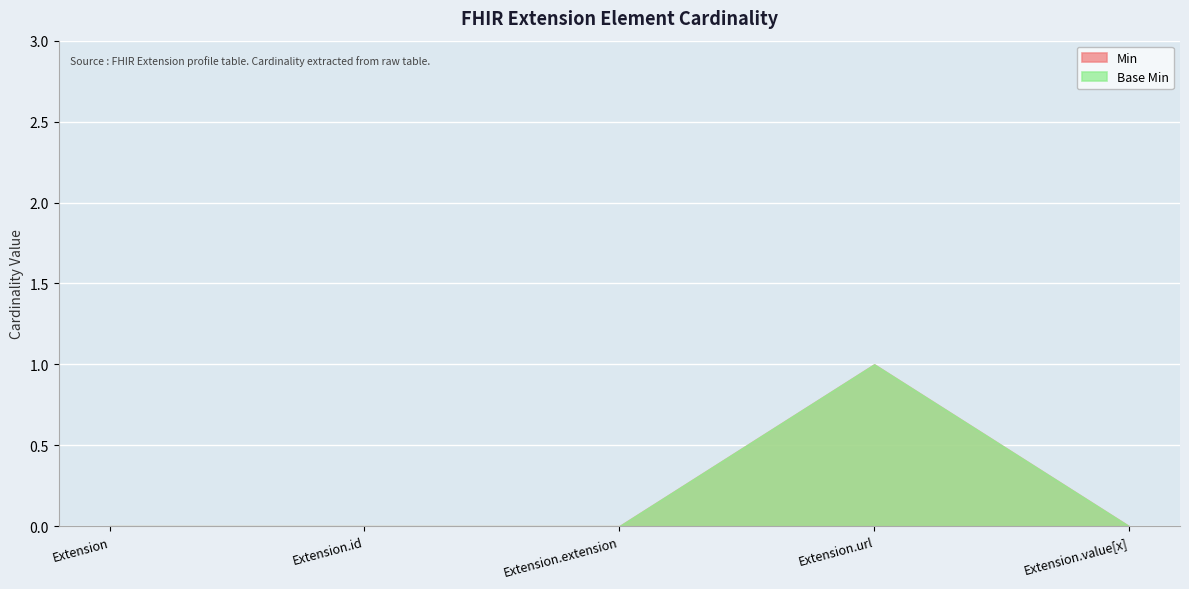

True or false: Base Min and Min cross at least once.

False